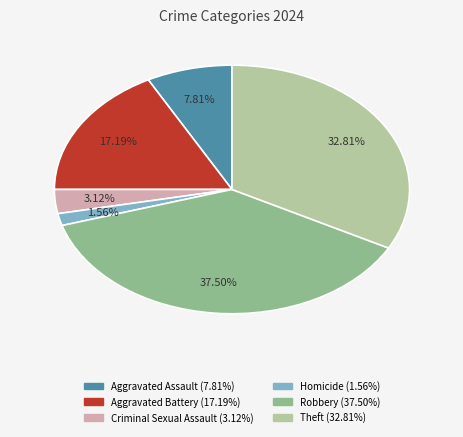

True or false: Robbery accounts for 44% of the total.

False